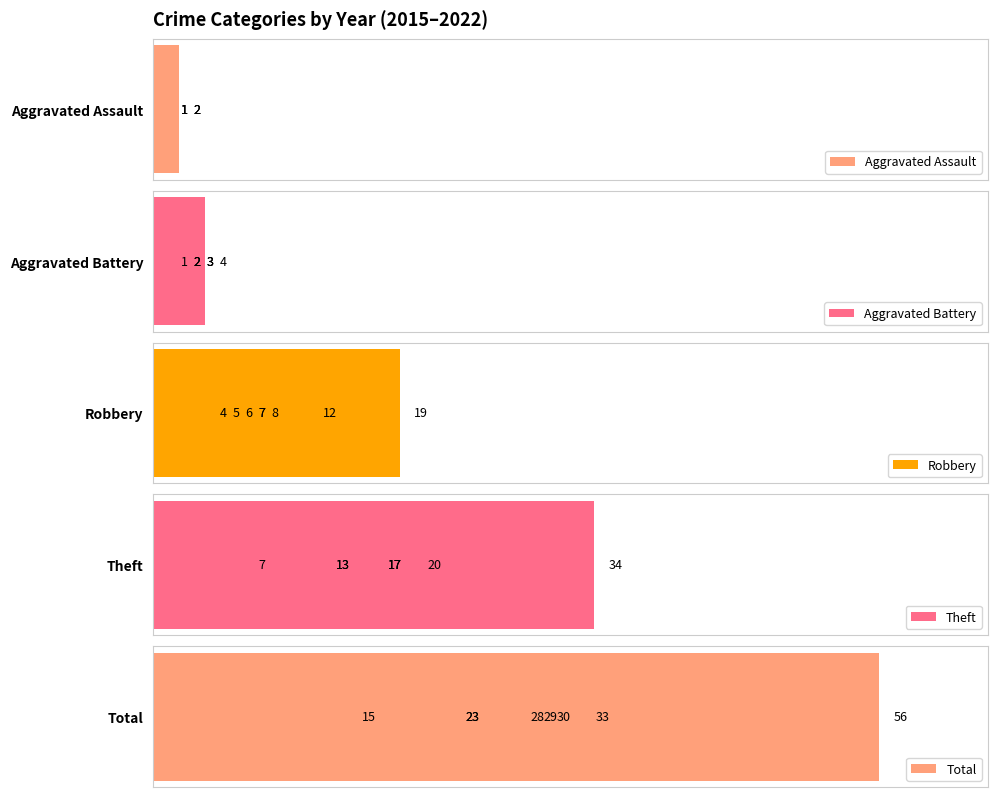

Is it true that Aggravated Assault equals 3 at 3?

False